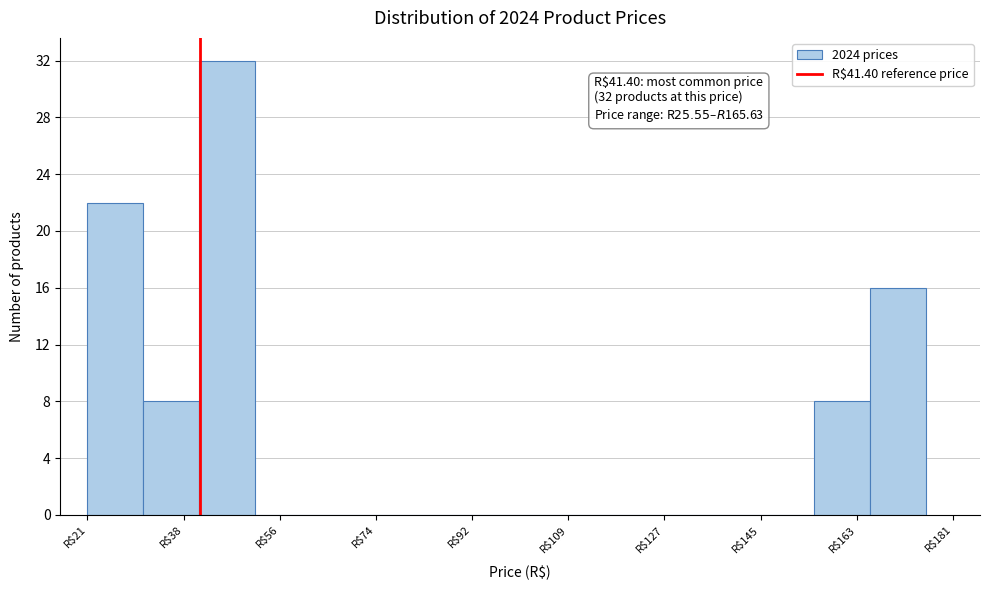

Over which range of the x-axis is the bar tallest?

42 to 52